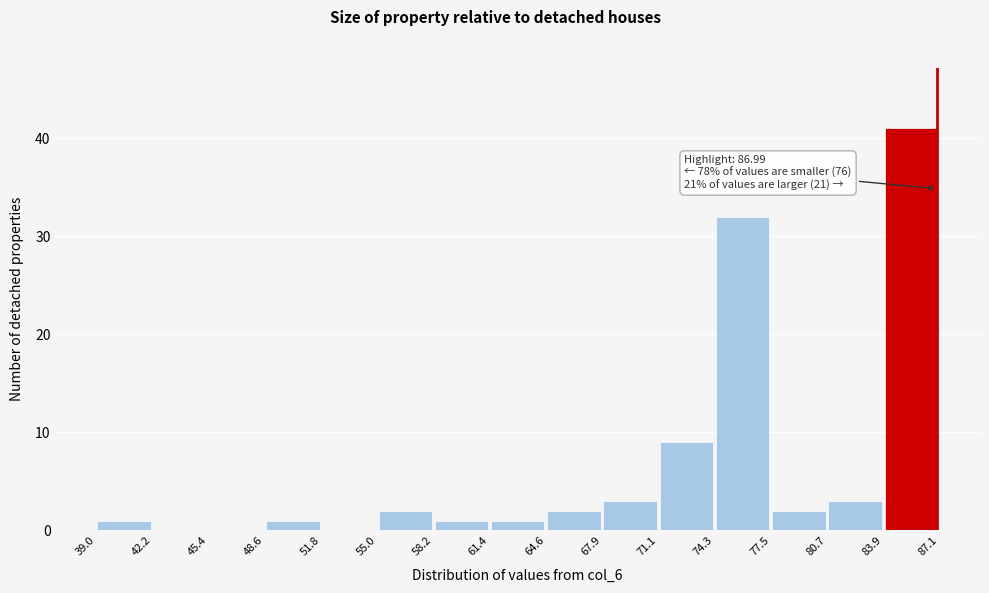

Which range on the x-axis has the tallest bar?

83.9 to 87.1